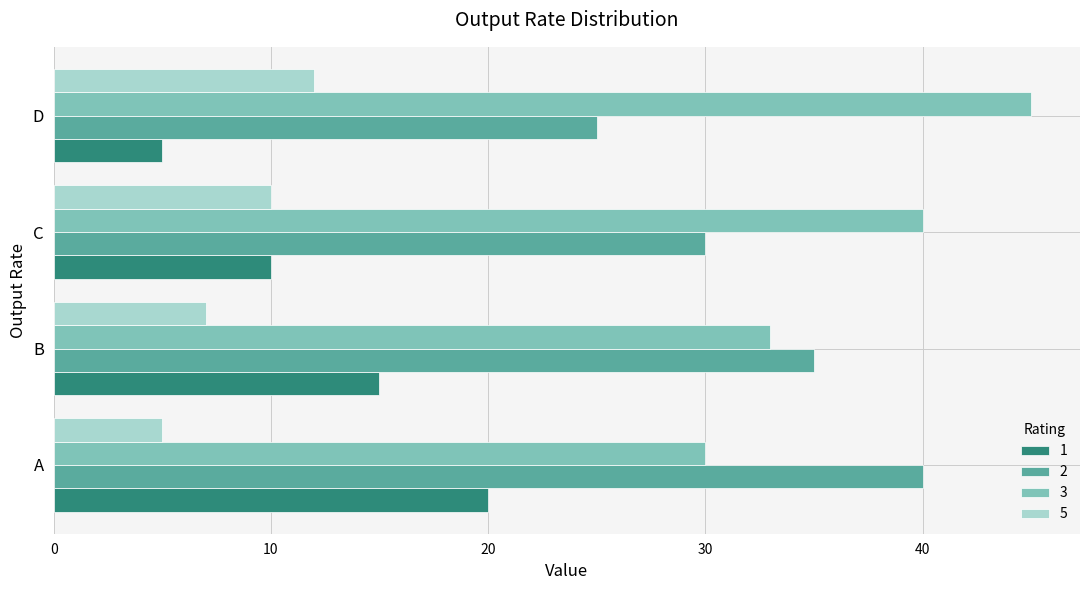

How many values in the 3 series are below 40?

2